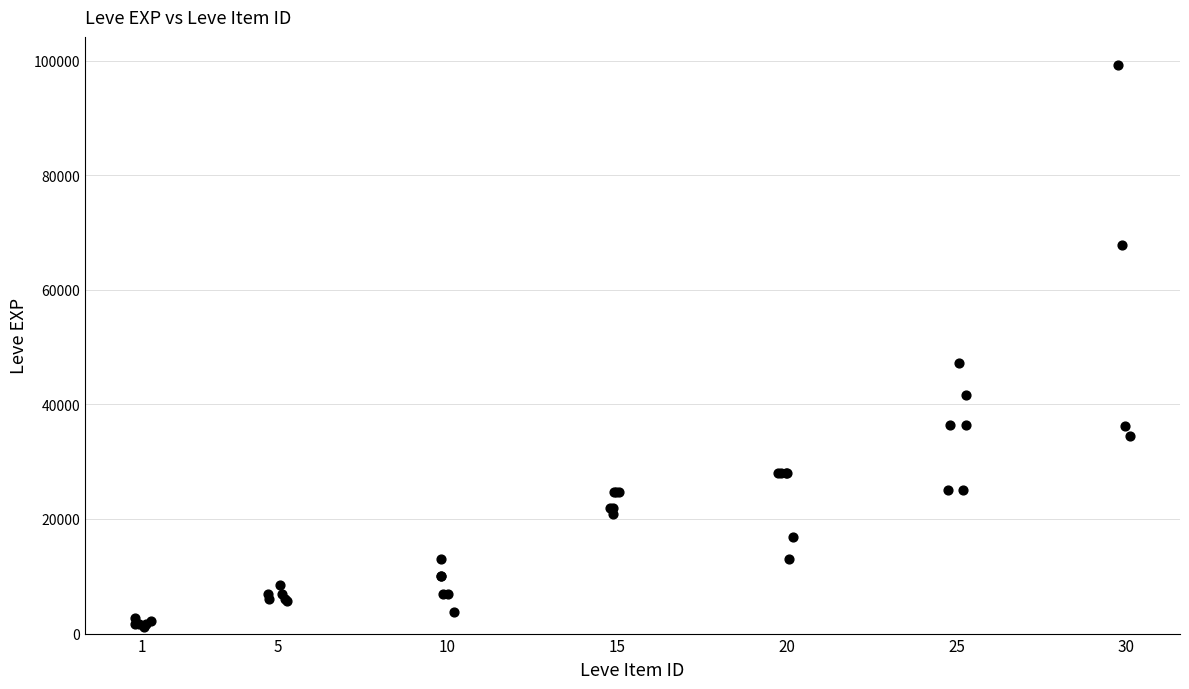

What Y value in the scatter plot is closest to 50190?

47200